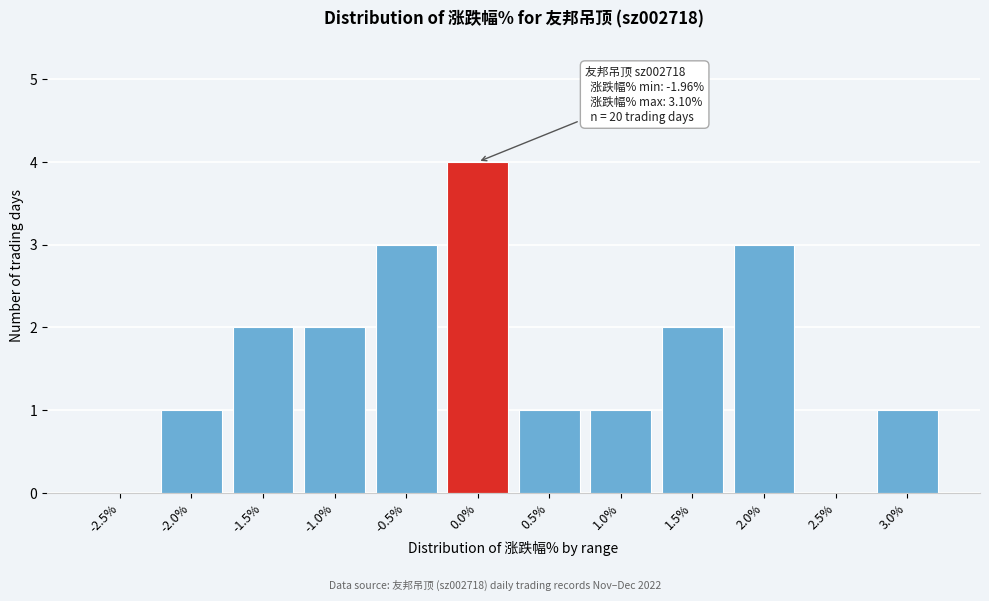

Reading left to right, transcribe all the data shown in this chart.

-2.5%=0	-2.0%=1	-1.5%=2	-1.0%=2	-0.5%=3	0.0%=4	0.5%=1	1.0%=1	1.5%=2	2.0%=3	2.5%=0	3.0%=1